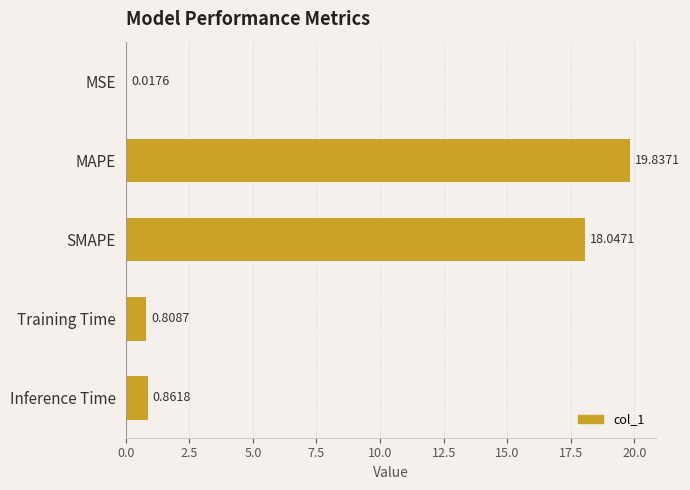

Where is the data nearest to the value 9?

Inference Time